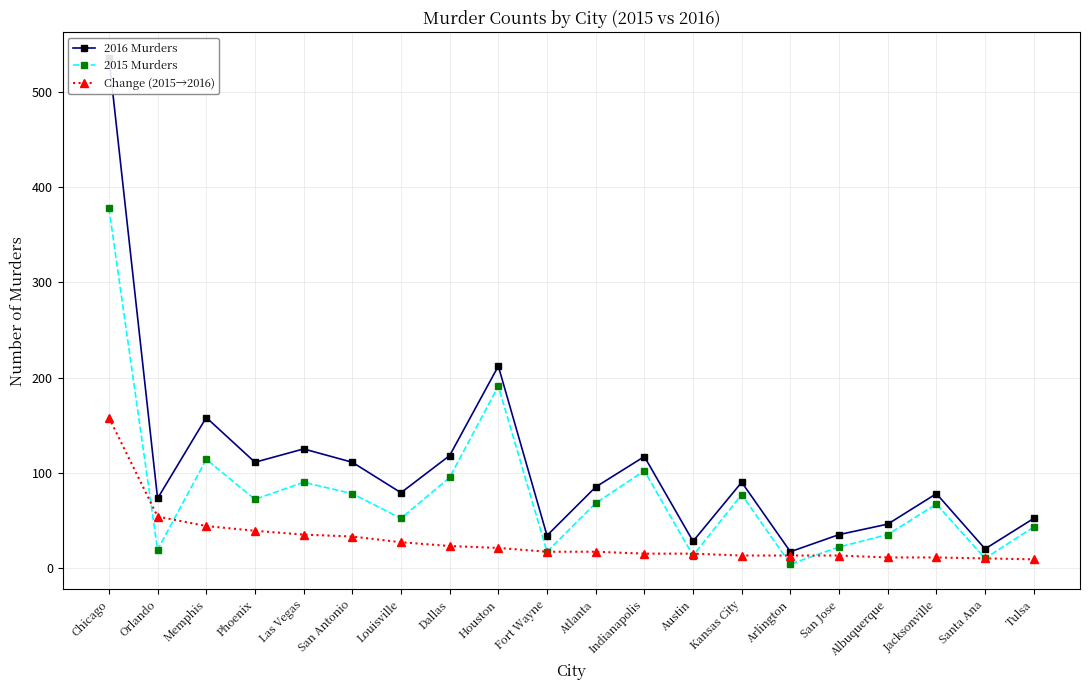

What is the difference between the maximum and minimum values in the Change (2015→2016) series?

149